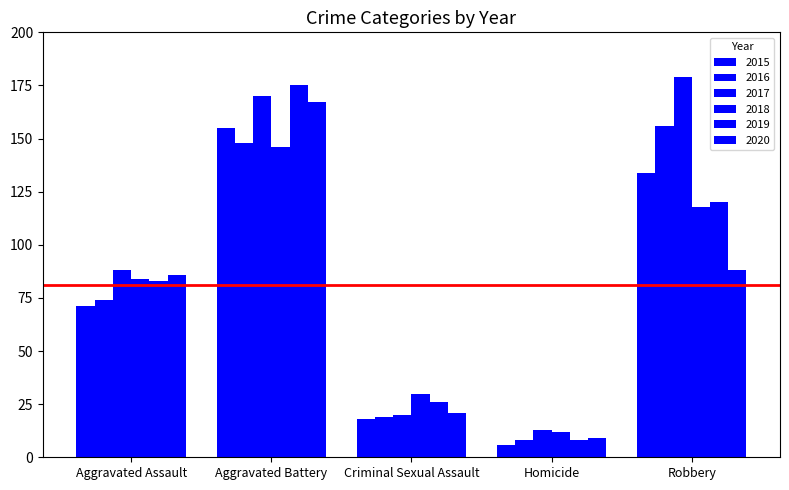

At how many categories does at least one series exceed 157?

2